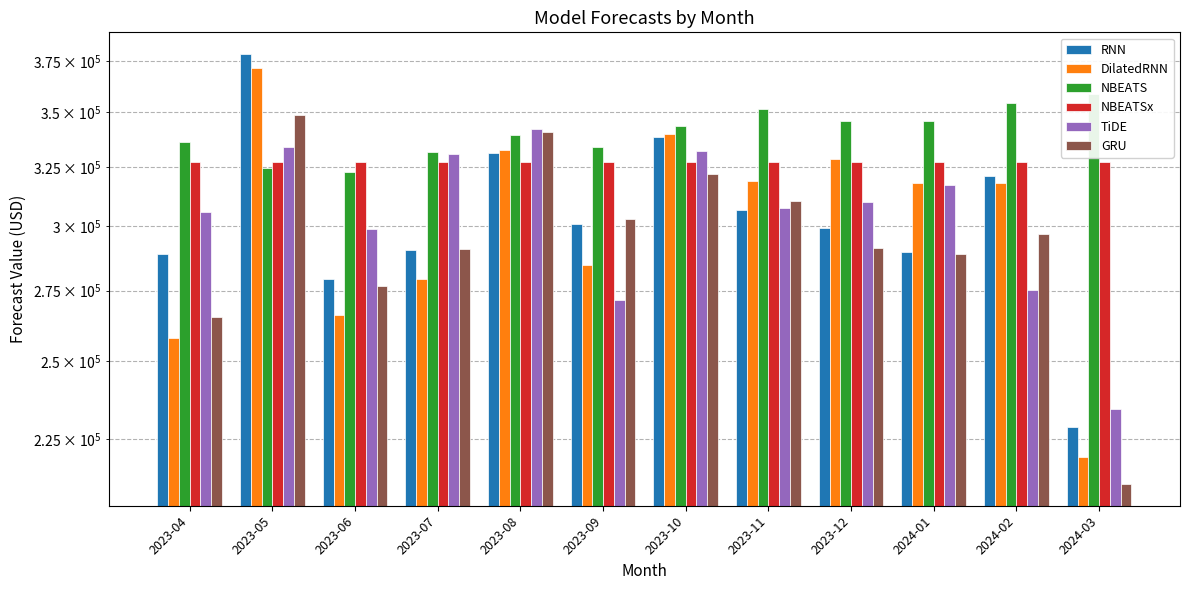

Which series has the largest total across all categories?

NBEATS